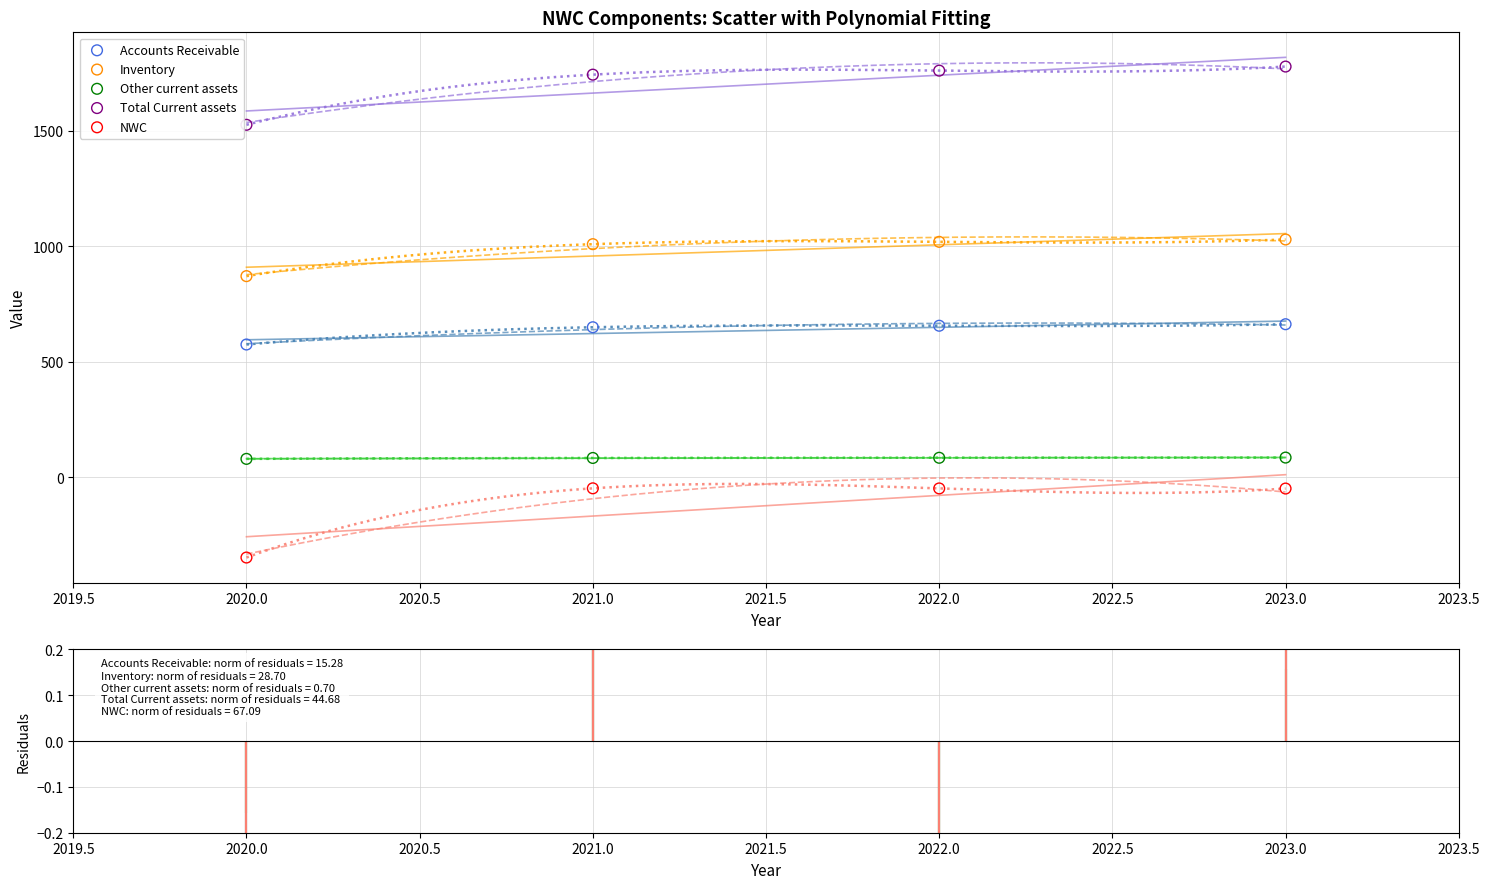

Which series has the largest Y range (max minus min)?

NWC